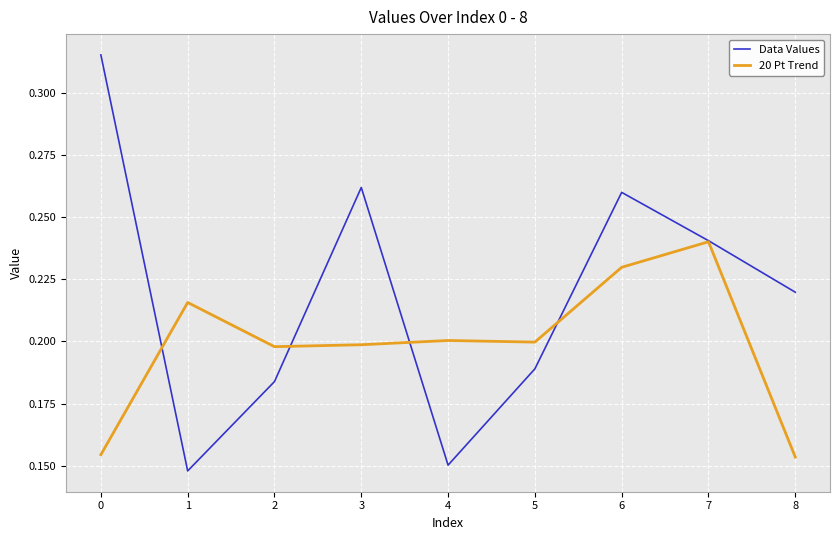

Is the value of 20 Pt Trend at 5 greater than the value of Data Values at 7?

No